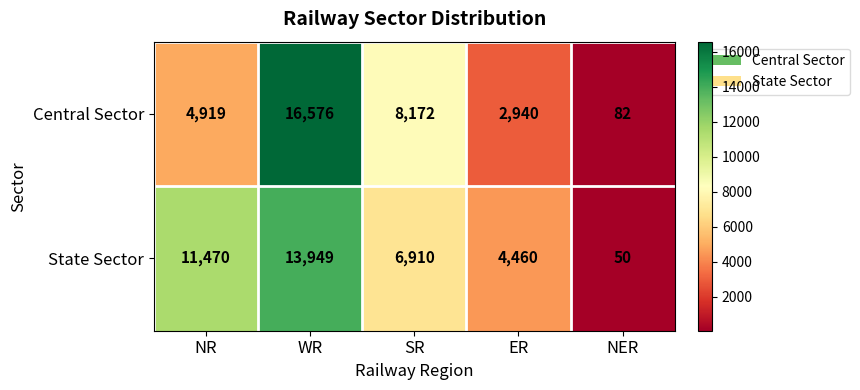

What is the difference between the maximum and second lowest values in the Central Sector series?

13636